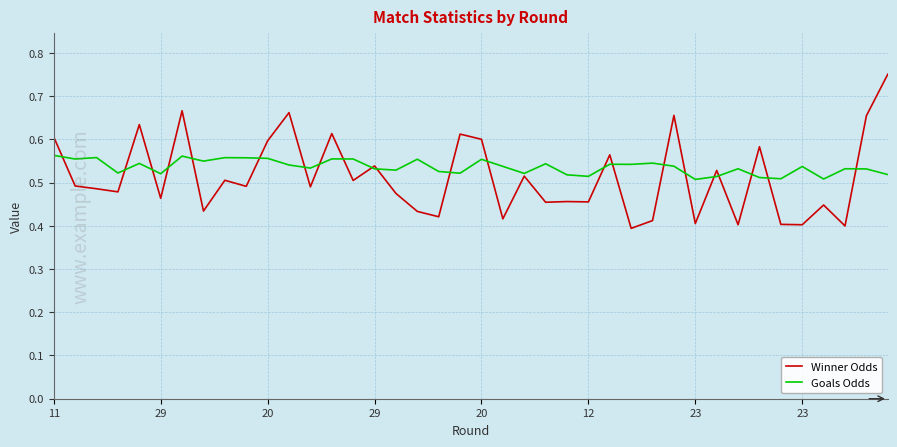

List the series in order of their peak value, lowest first.

Goals Odds, Winner Odds